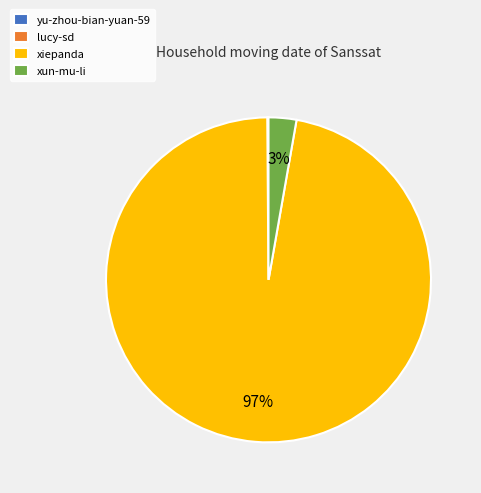

To the nearest percent, what percentage of the pie is xun-mu-li?

3%